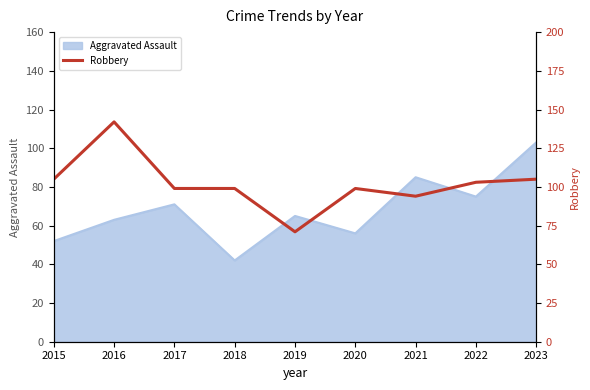

Which category has the highest value in the Aggravated Assault series?

2023